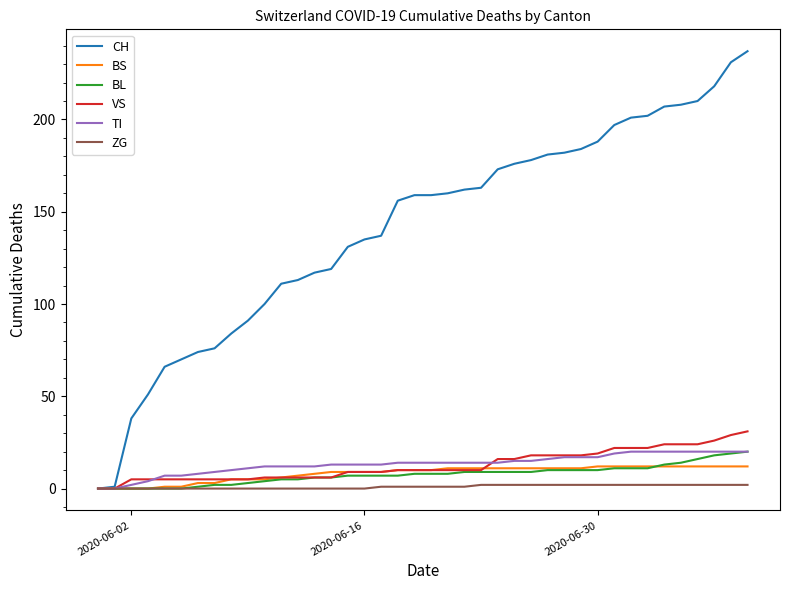

Which series has the largest total across all categories?

CH